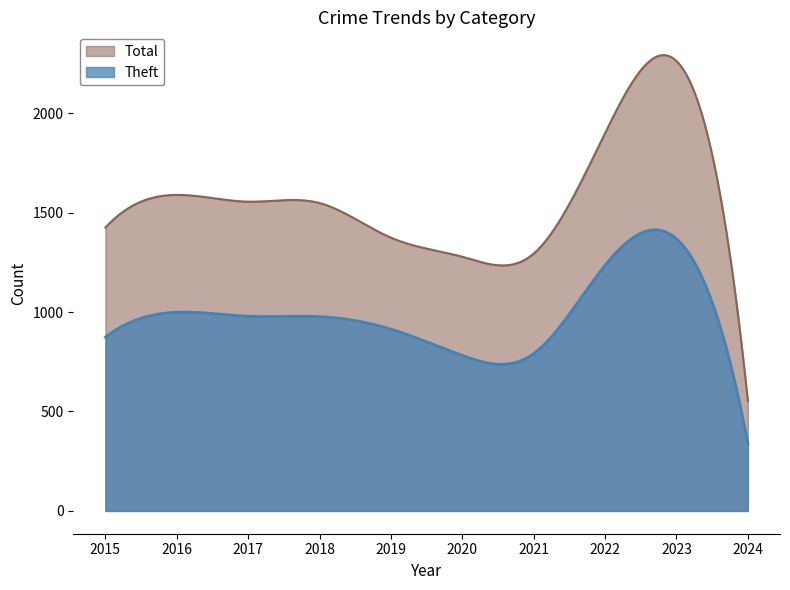

At how many categories does at least one series exceed 1771?

2